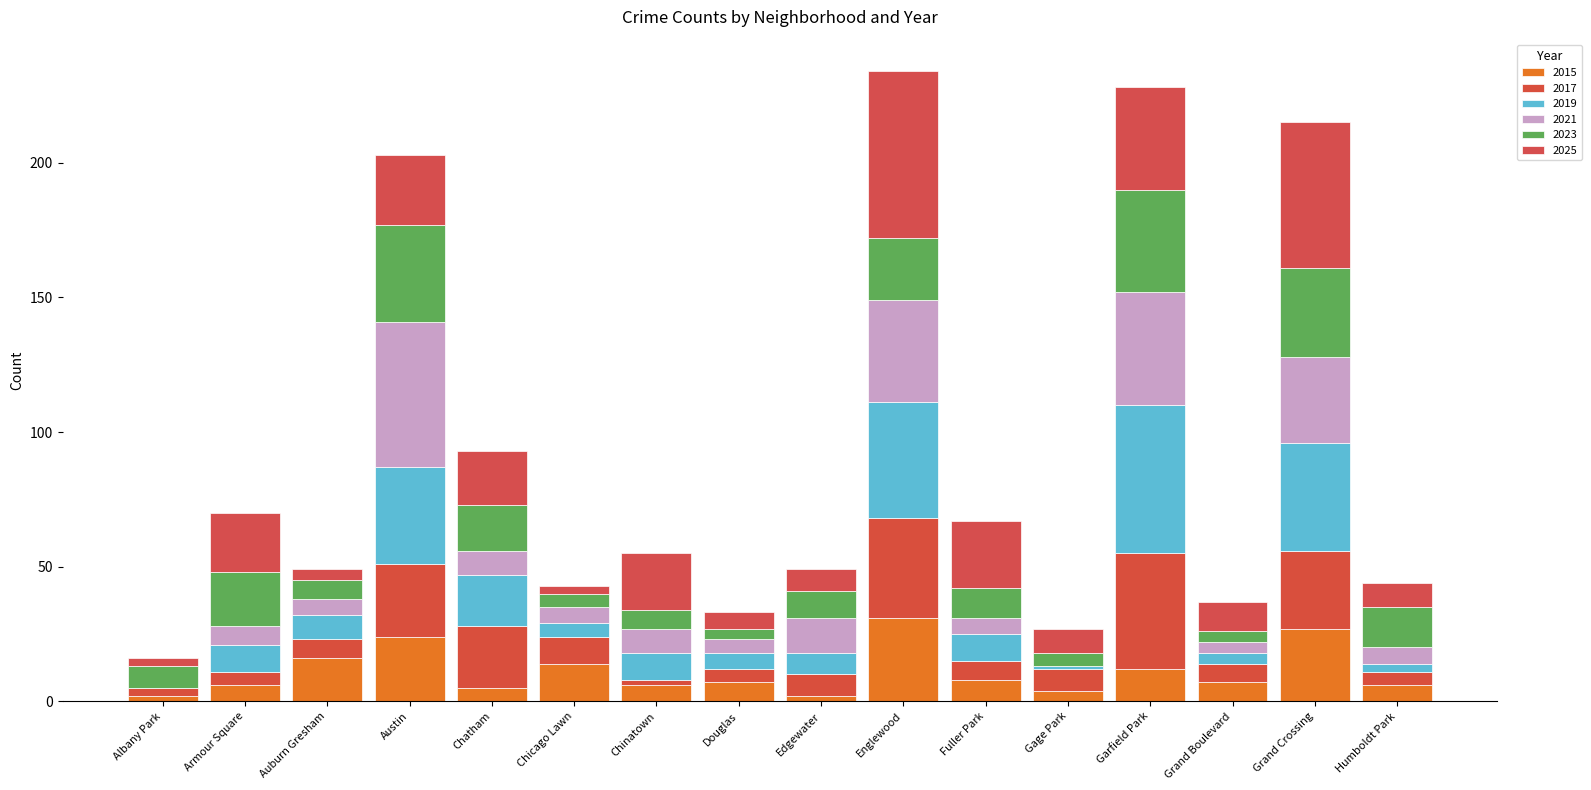

At which label does 2015 first exceed 7?

Auburn Gresham